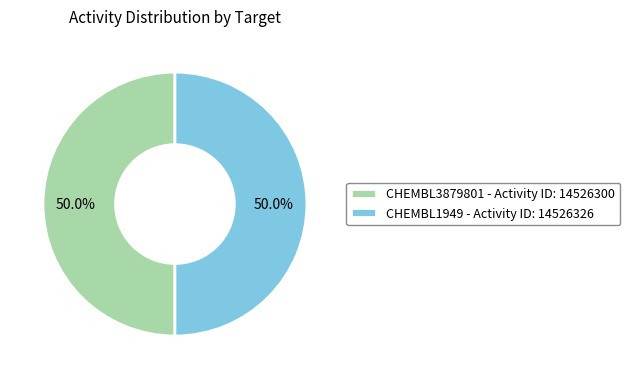

What is the ratio of the value at CHEMBL1949 - Activity ID: 14526326 to the value at CHEMBL3879801 - Activity ID: 14526300?

1.0